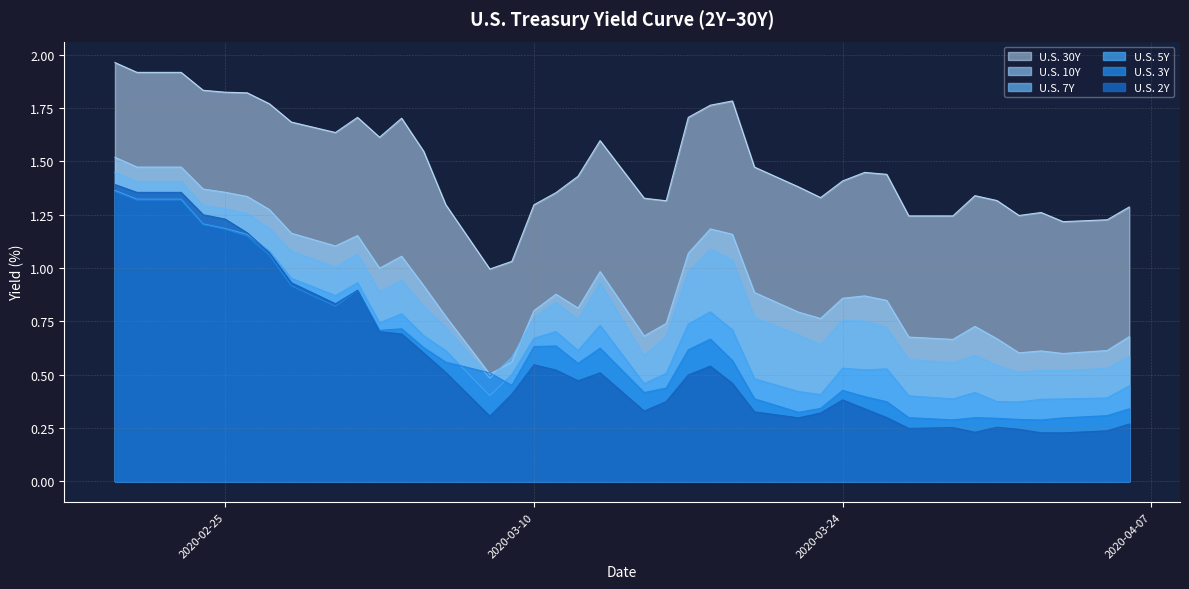

How many lines are shown in the chart?

6